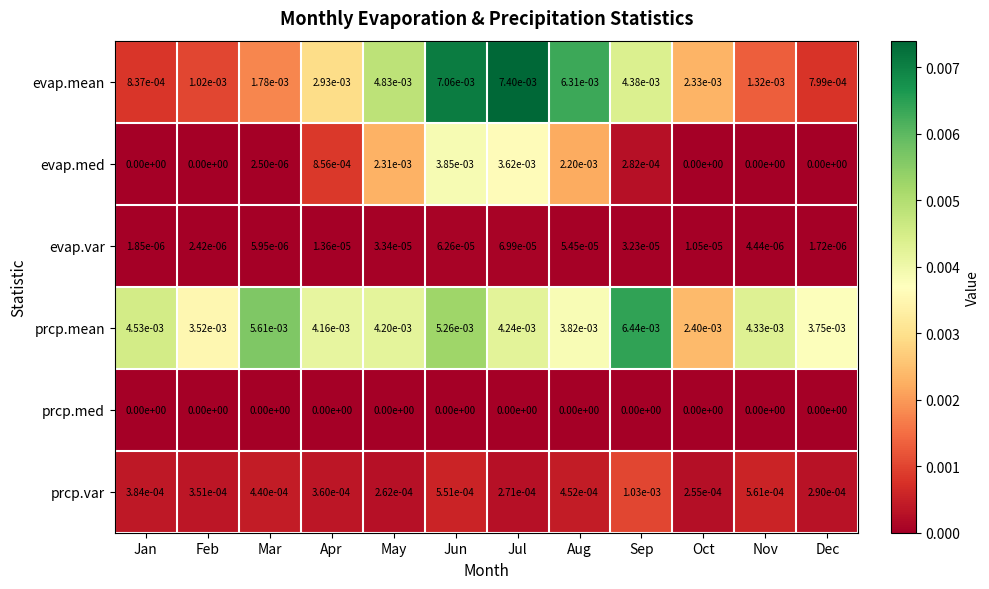

Which series has the largest range (max minus min)?

evap.mean